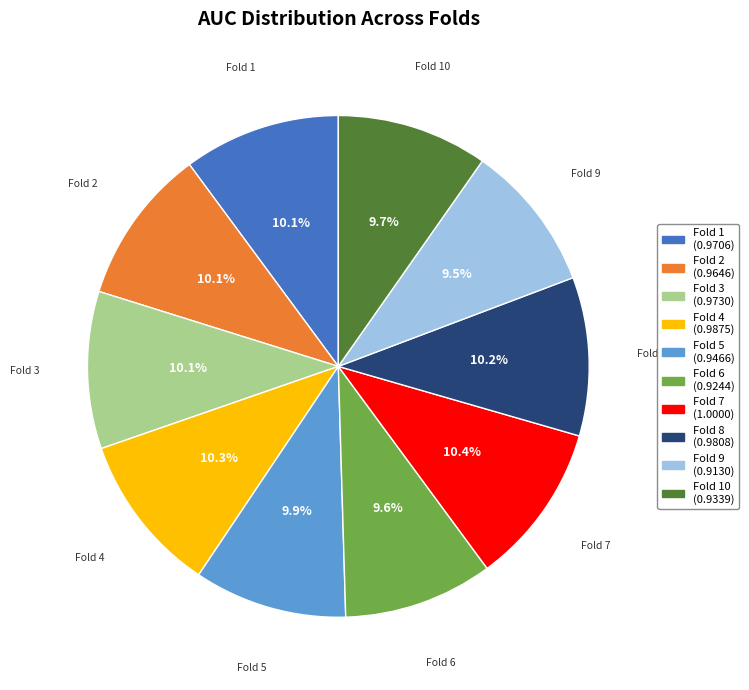

Does Fold 8 represent more than half of the total?

No